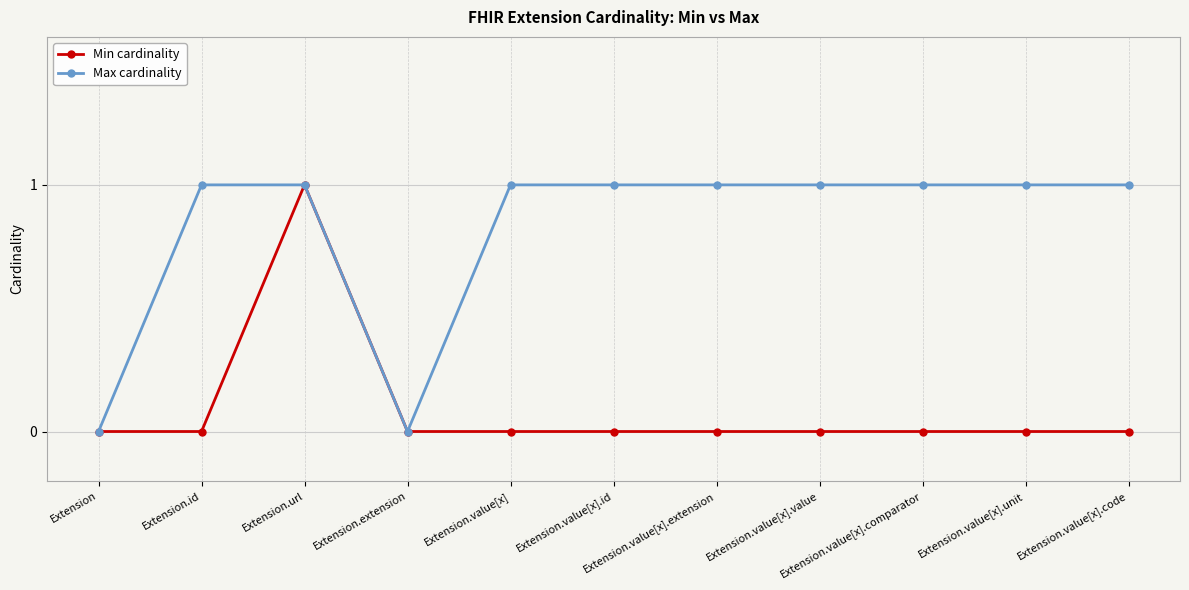

Which series changed the most between Extension.extension and Extension.value[x].extension?

Max cardinality